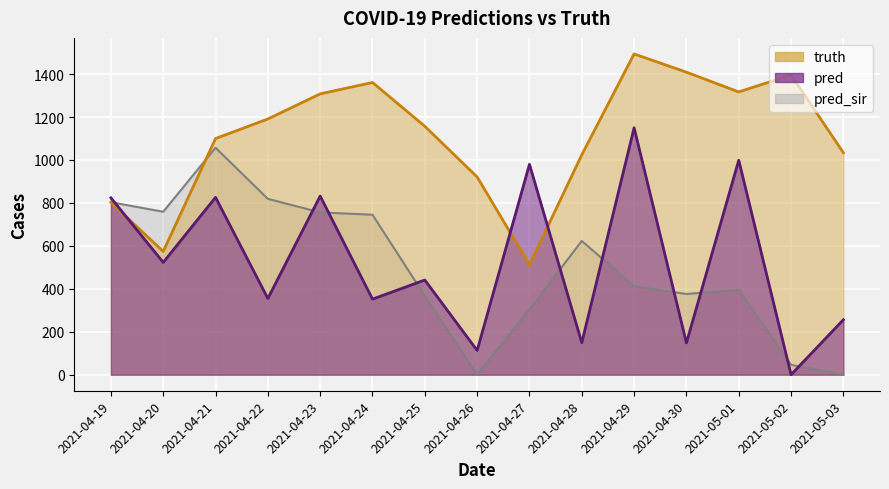

What is the difference between the maximum and minimum values in the pred series?

1150.0